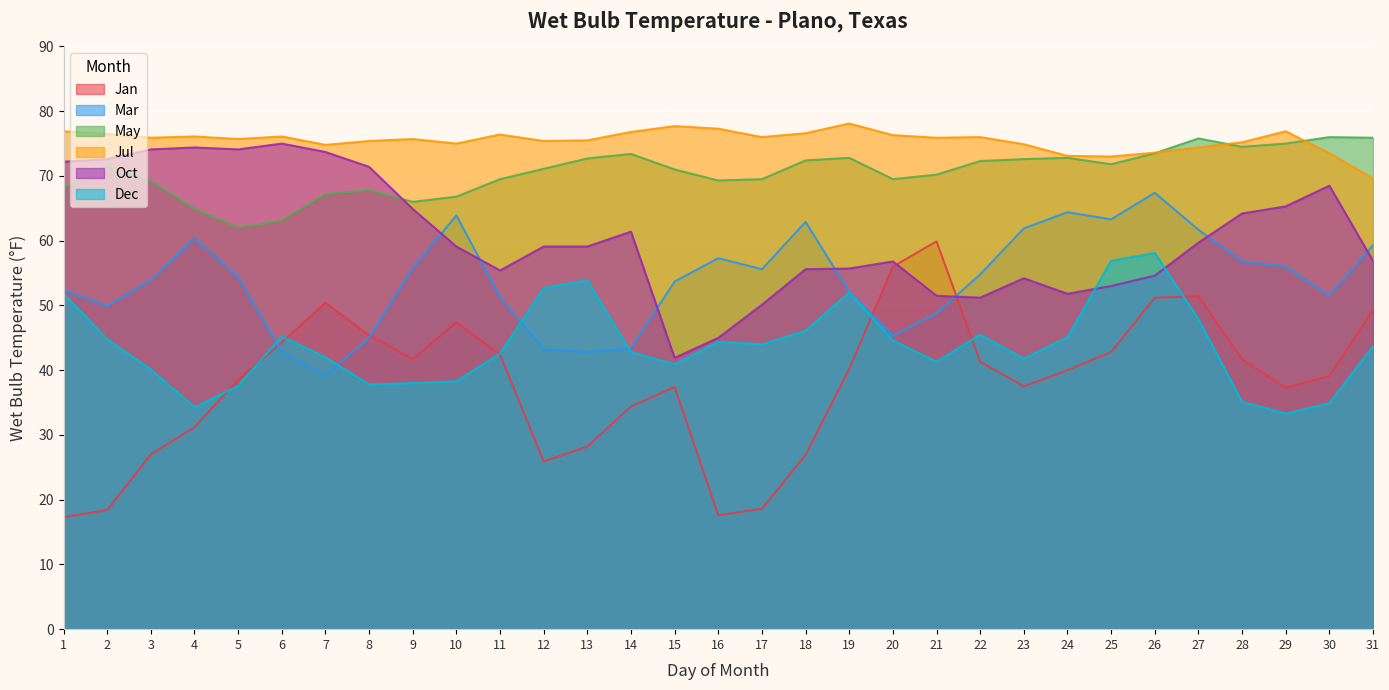

At which category is the sum across all series the highest?

26